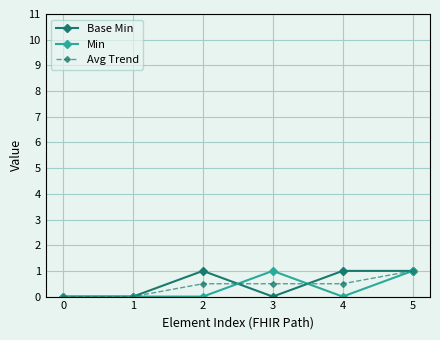

What is the value of the Avg Trend point at the 4th from the left?

0.5